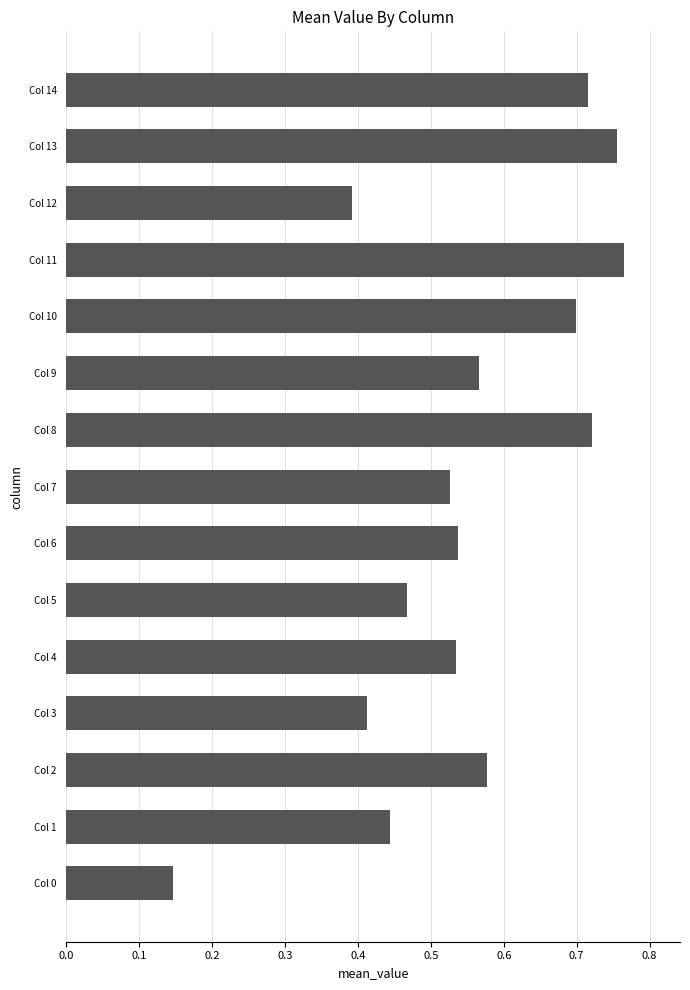

What is the sum of the values at Col 14 and Col 13?

1.5